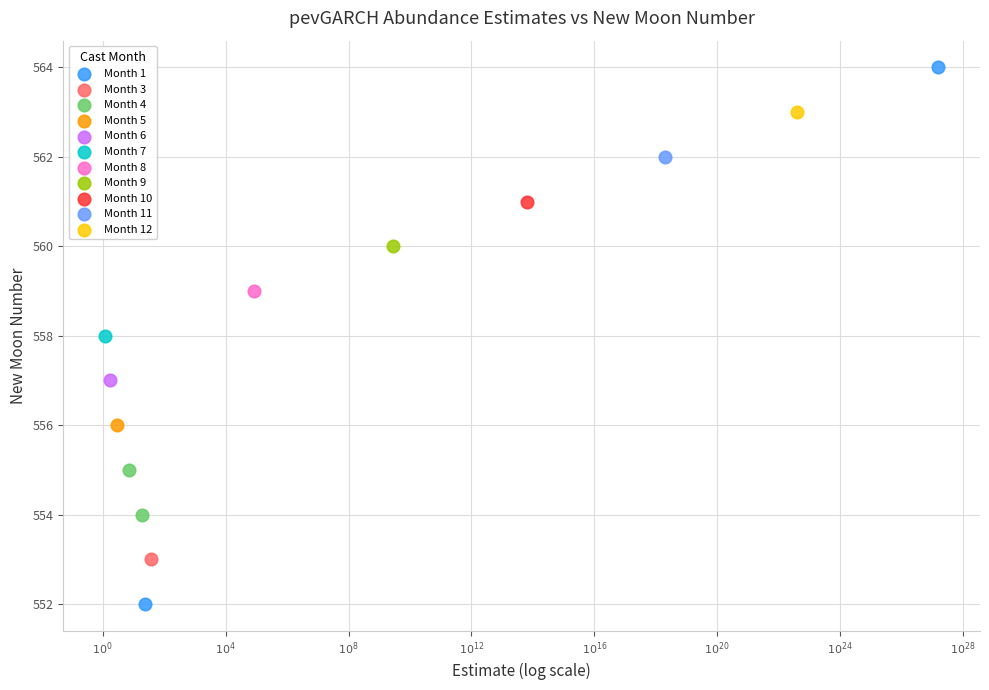

What are all the series names shown in the legend?

Month 1, Month 3, Month 4, Month 5, Month 6, Month 7, Month 8, Month 9, Month 10, Month 11, Month 12